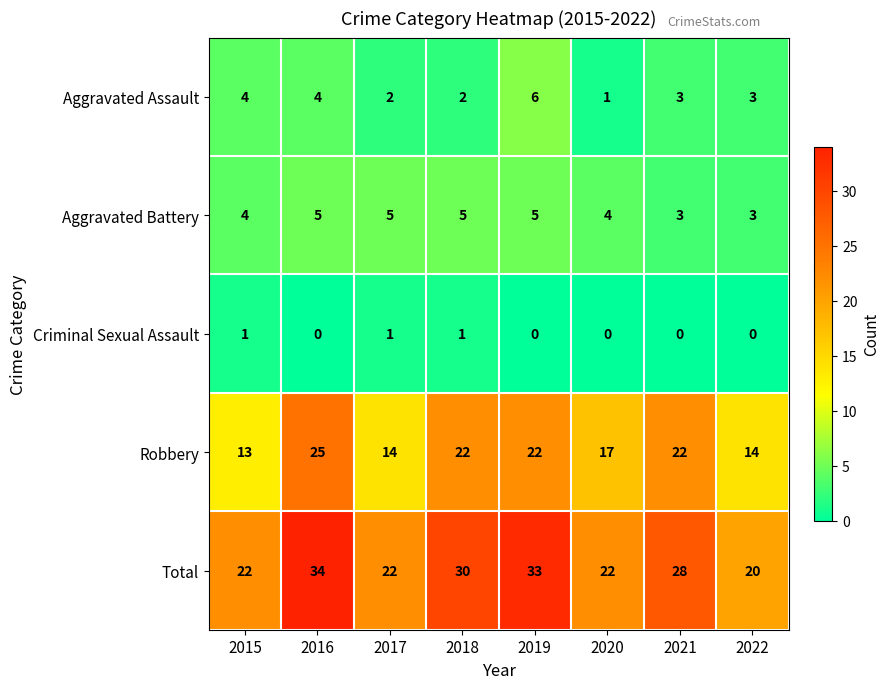

At which category is the sum across all series the highest?

2016